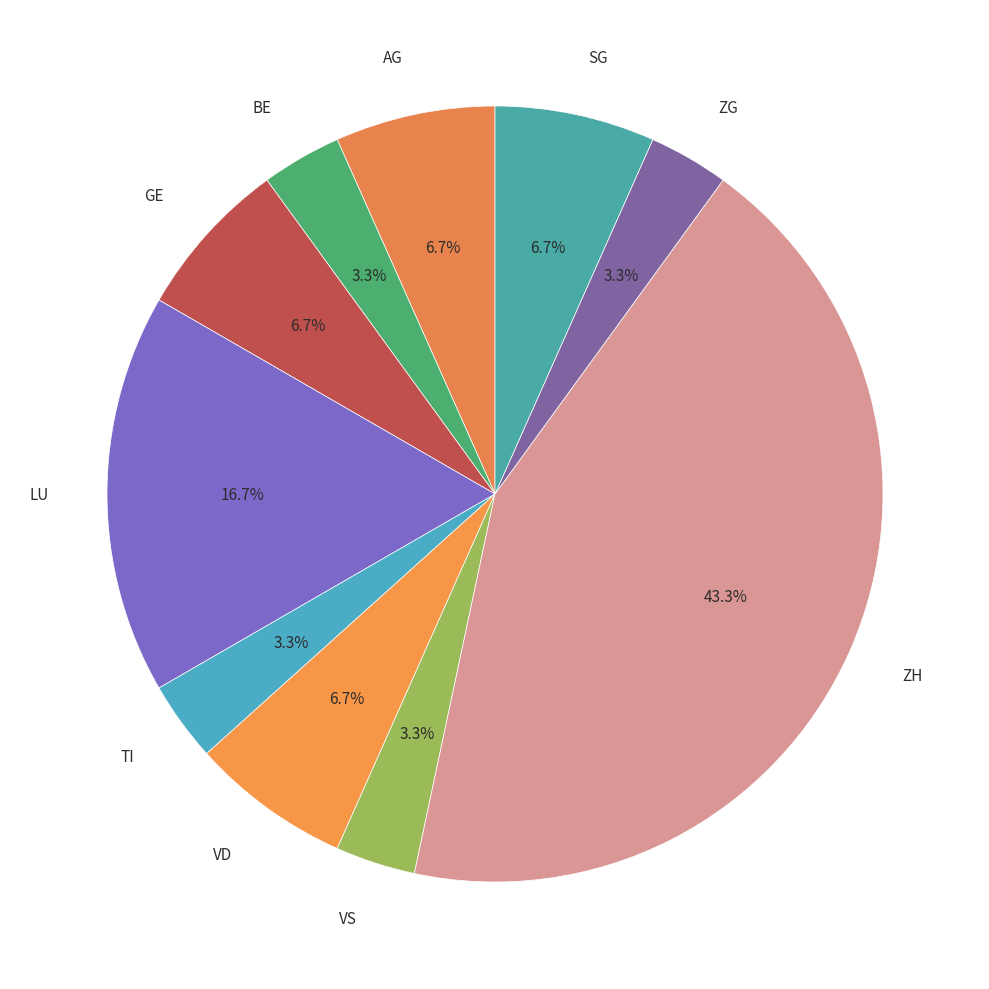

To the nearest percent, what percentage of the pie is SG?

7%